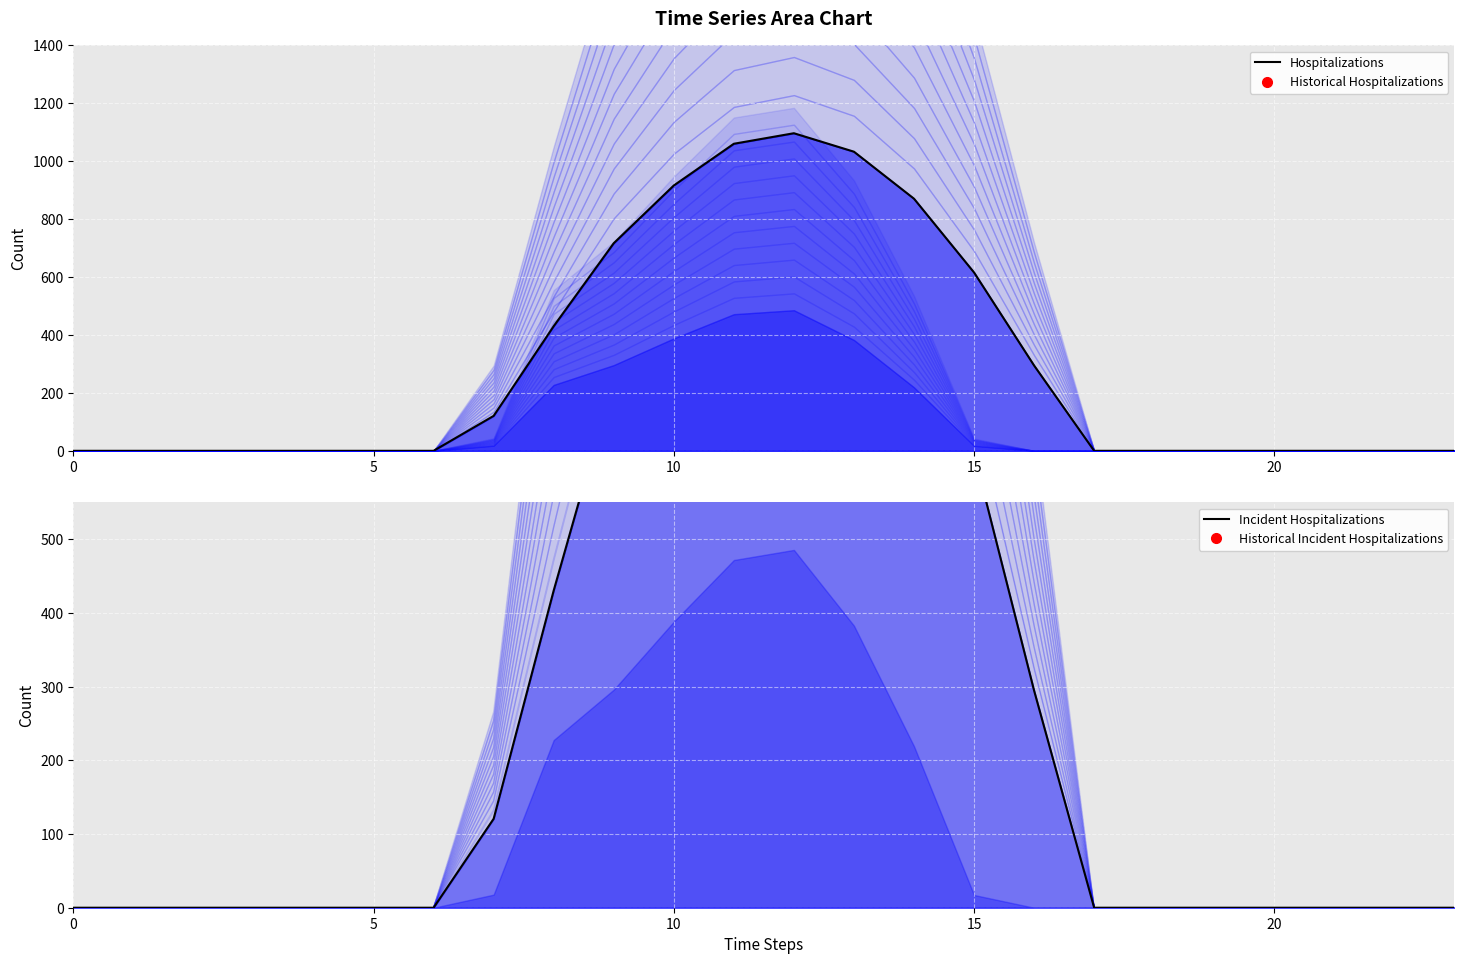

True or false: Hospitalizations and Incident Hospitalizations cross at least once.

False